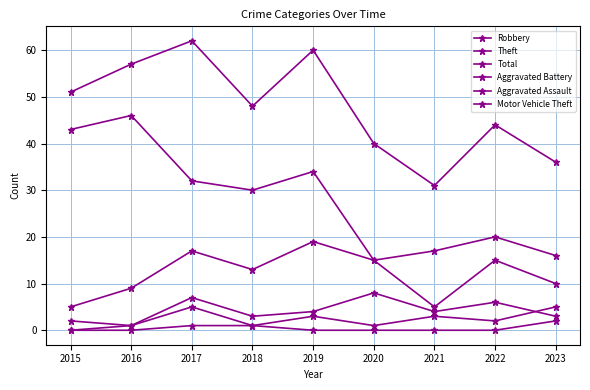

True or false: Total and Aggravated Battery cross at least once.

False